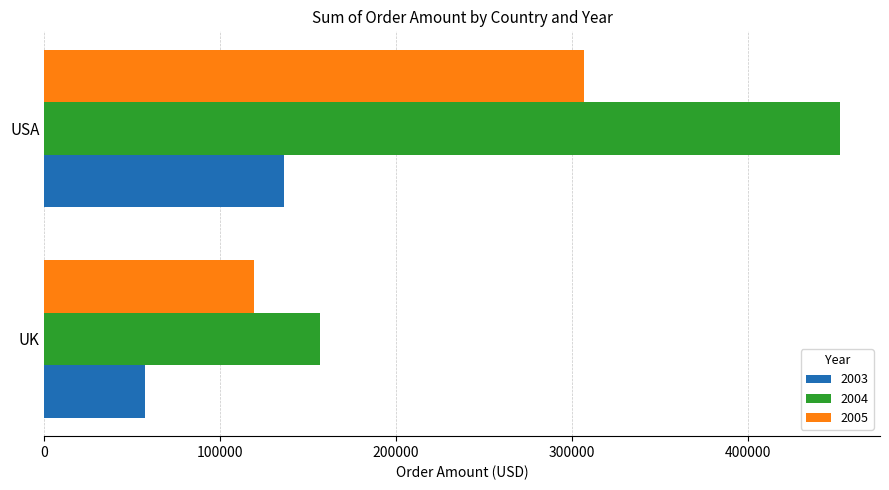

Is it true that 2005 equals 435708.5 at USA?

False